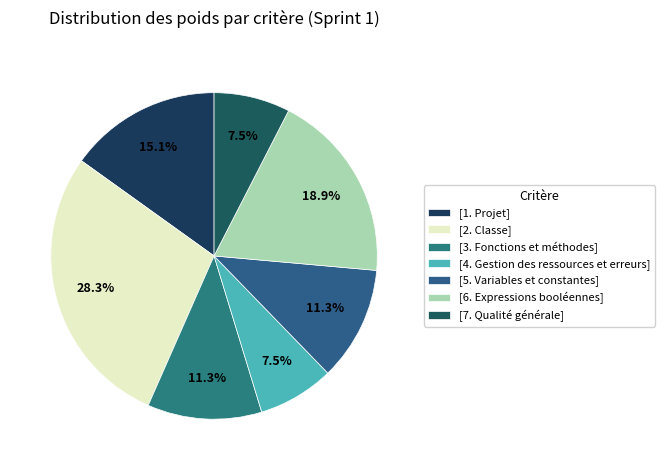

How many slices are in this pie chart?

7